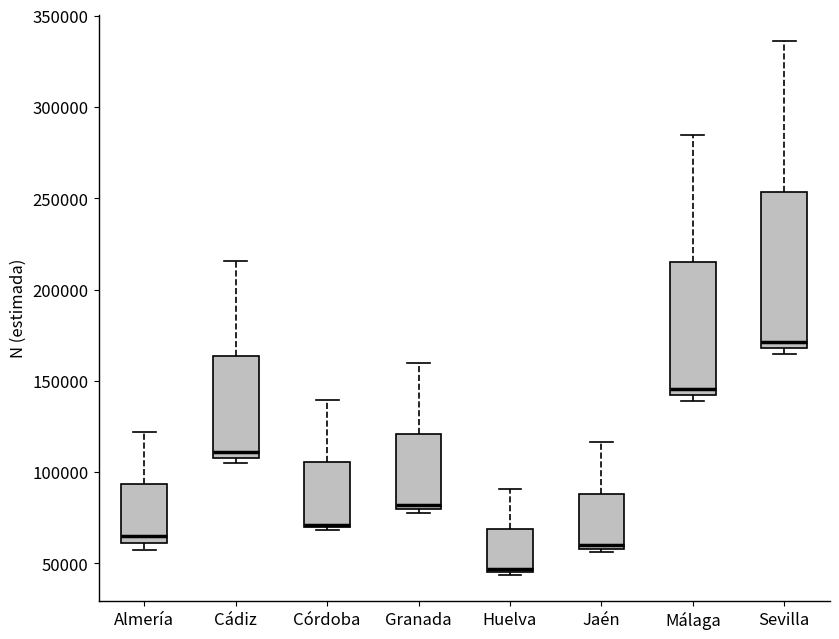

Reading left to right, transcribe this box plot: for each box, give where its median line is, the range the box spans, and where its two whiskers end, as read against the y-axis. The values are not printed on the chart, so give them approximately, as read against the axis.

Almería: median 65000, box 60000 to 95000, whiskers 55000 to 120000
Cádiz: median 110000 (just above the box's lower edge), box 110000 to 165000, whiskers 105000 to 215000
Córdoba: median 70000 (just above the box's lower edge), box 70000 to 105000, whiskers 70000 (just below the box's lower edge) to 140000
Granada: median 80000 (just above the box's lower edge), box 80000 to 120000, whiskers 80000 (just below the box's lower edge) to 160000
Huelva: median 45000, box 45000 to 70000, whiskers 45000 to 90000
Jaén: median 60000 (just above the box's lower edge), box 60000 to 90000, whiskers 55000 to 115000
Málaga: median 145000, box 140000 to 215000, whiskers 140000 (just below the box's lower edge) to 285000
Sevilla: median 170000 (just above the box's lower edge), box 170000 to 255000, whiskers 165000 to 335000